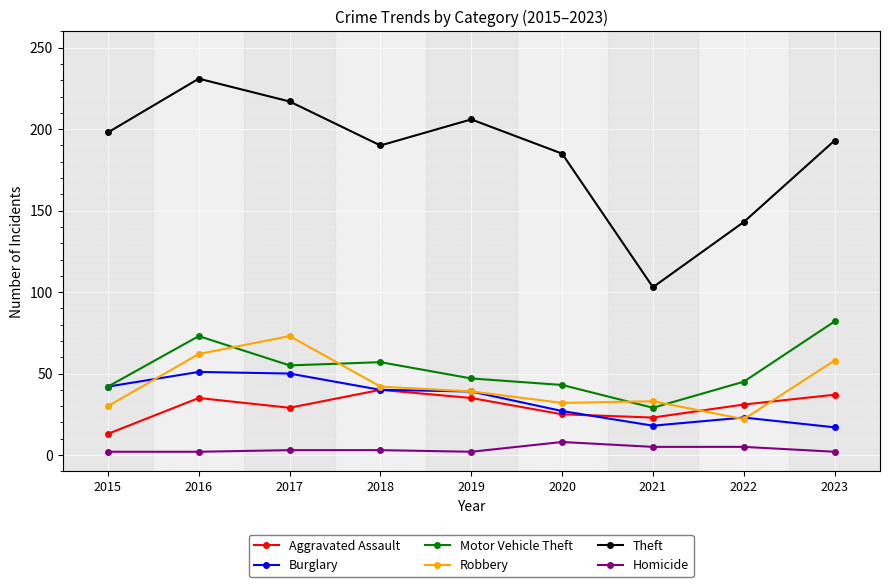

True or false: Robbery and Homicide intersect in this chart.

False